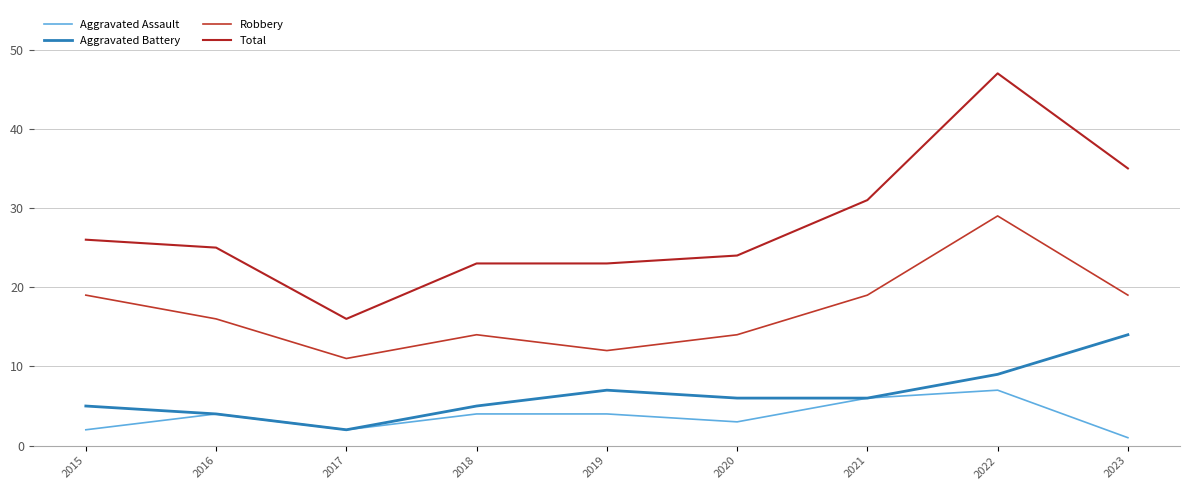

What is the total value across all series at 2015?

52